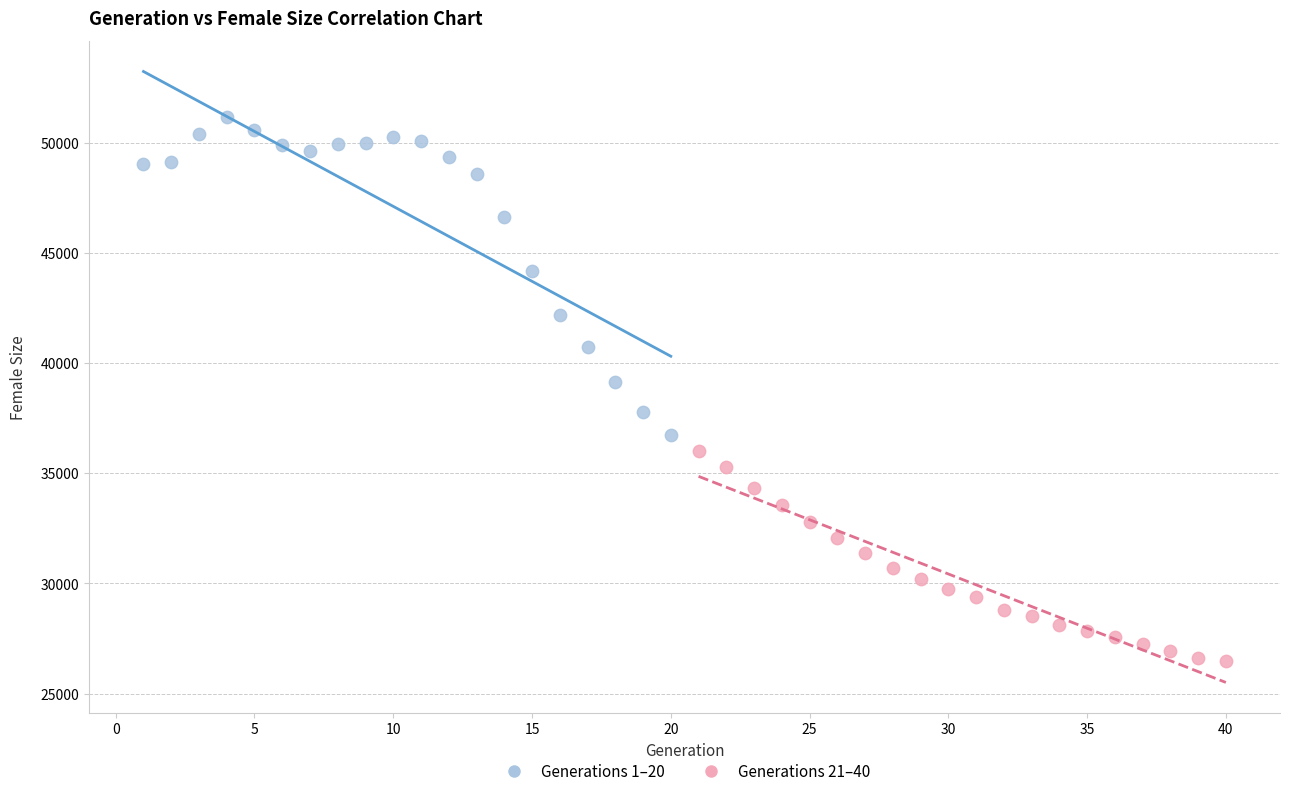

What are all the series names shown in the legend?

Generations 1–20, Generations 21–40